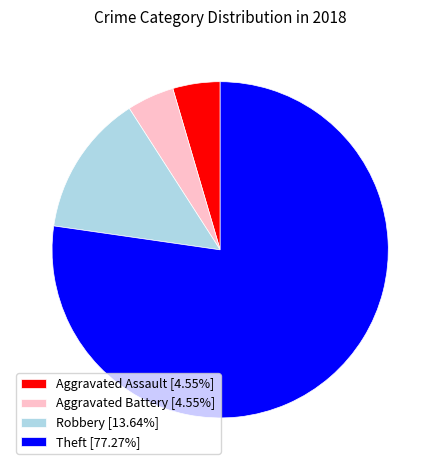

Between Aggravated Assault and Robbery, which is larger?

Robbery